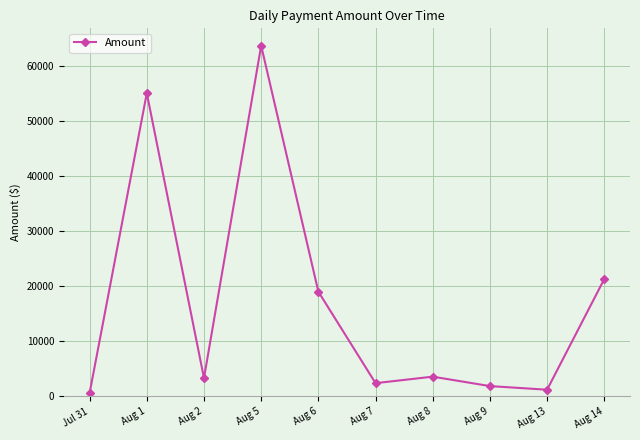

What is the maximum value shown in the chart?

63693.6